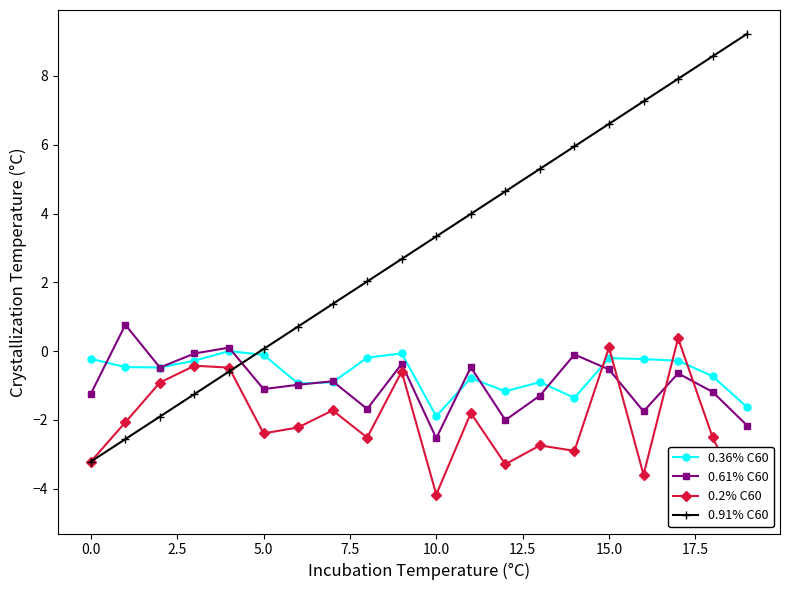

How many interior local valleys does the 0.36% C60 series have?

5